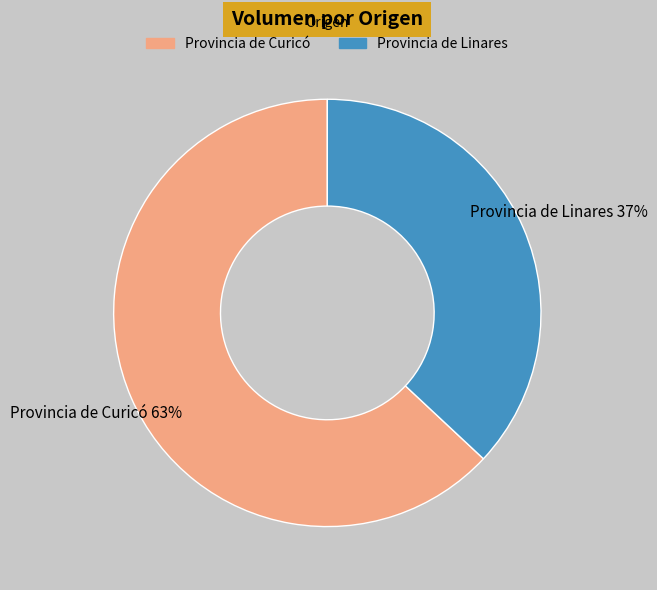

Rank the categories by value from highest to lowest.

Provincia de Curicó, Provincia de Linares